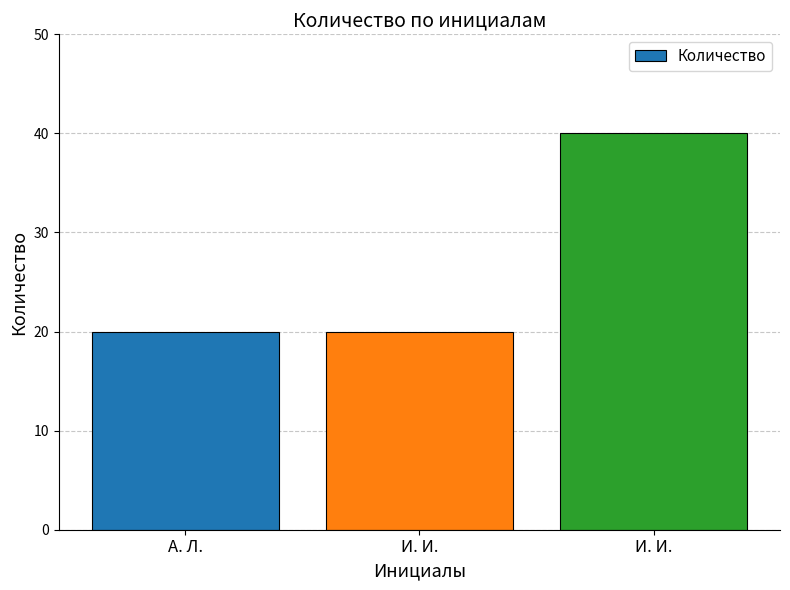

Reading right to left, transcribe all the data shown in this chart.

40	20	20